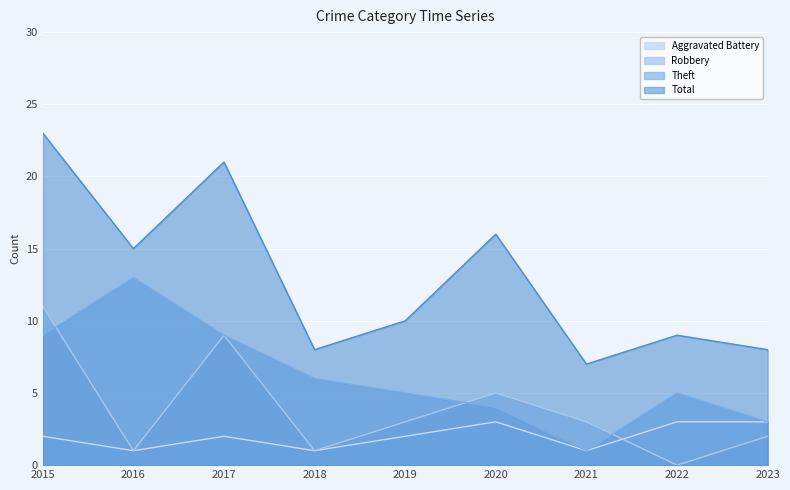

Reading right to left, transcribe all the data shown in this chart.

Aggravated Battery: 2023=3	2022=3	2021=1	2020=3	2019=2	2018=1	2017=2	2016=1	2015=2
Robbery: 2023=2	2022=0	2021=3	2020=5	2019=3	2018=1	2017=9	2016=1	2015=11
Theft: 2023=3	2022=5	2021=1	2020=4	2019=5	2018=6	2017=9	2016=13	2015=9
Total: 2023=8	2022=9	2021=7	2020=16	2019=10	2018=8	2017=21	2016=15	2015=23